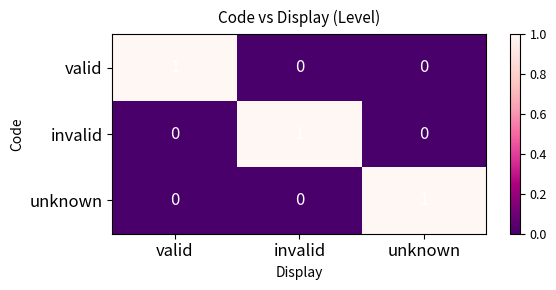

Reading left to right, what are all the values shown in this chart?

valid: valid=1	invalid=0	unknown=0
invalid: valid=0	invalid=1	unknown=0
unknown: valid=0	invalid=0	unknown=1